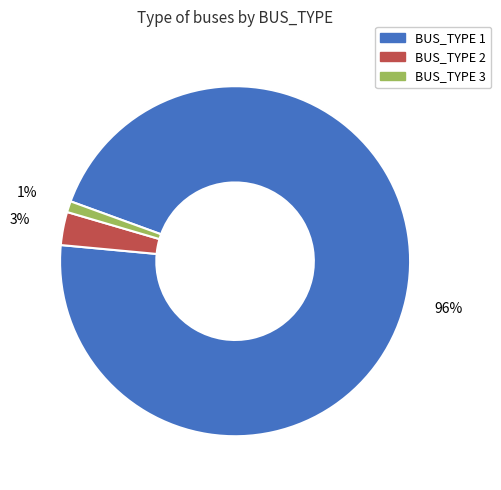

To the nearest percent, what is the difference between the BUS_TYPE 1 and BUS_TYPE 3 slice percentages?

95%